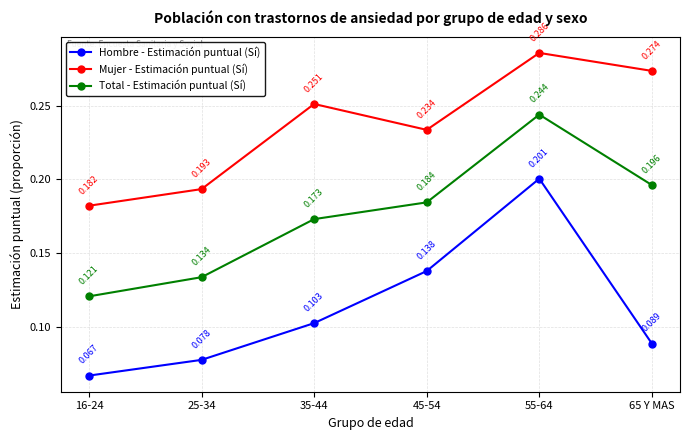

At 35-44, list the series in order from largest to smallest.

Mujer - Estimación puntual (Sí), Total - Estimación puntual (Sí), Hombre - Estimación puntual (Sí)